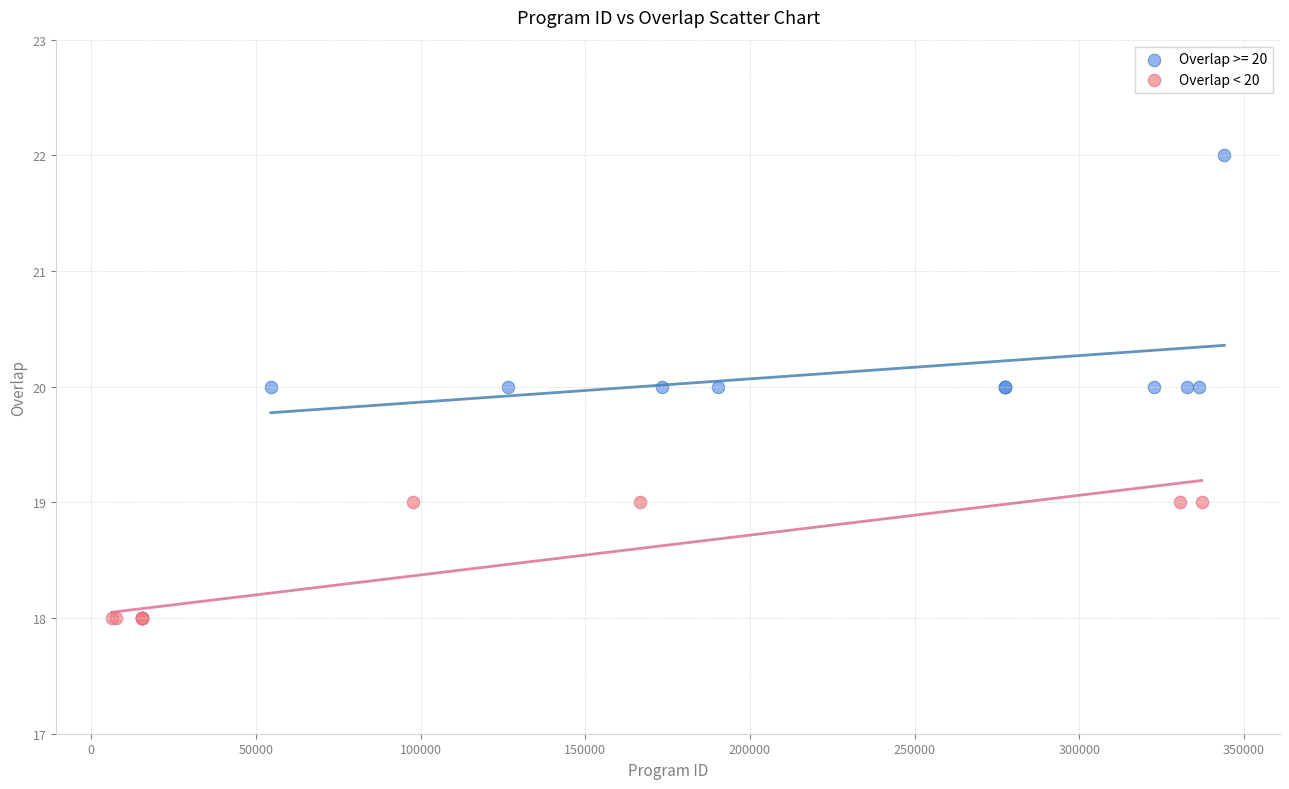

Which series reaches the minimum Y coordinate?

Overlap < 20